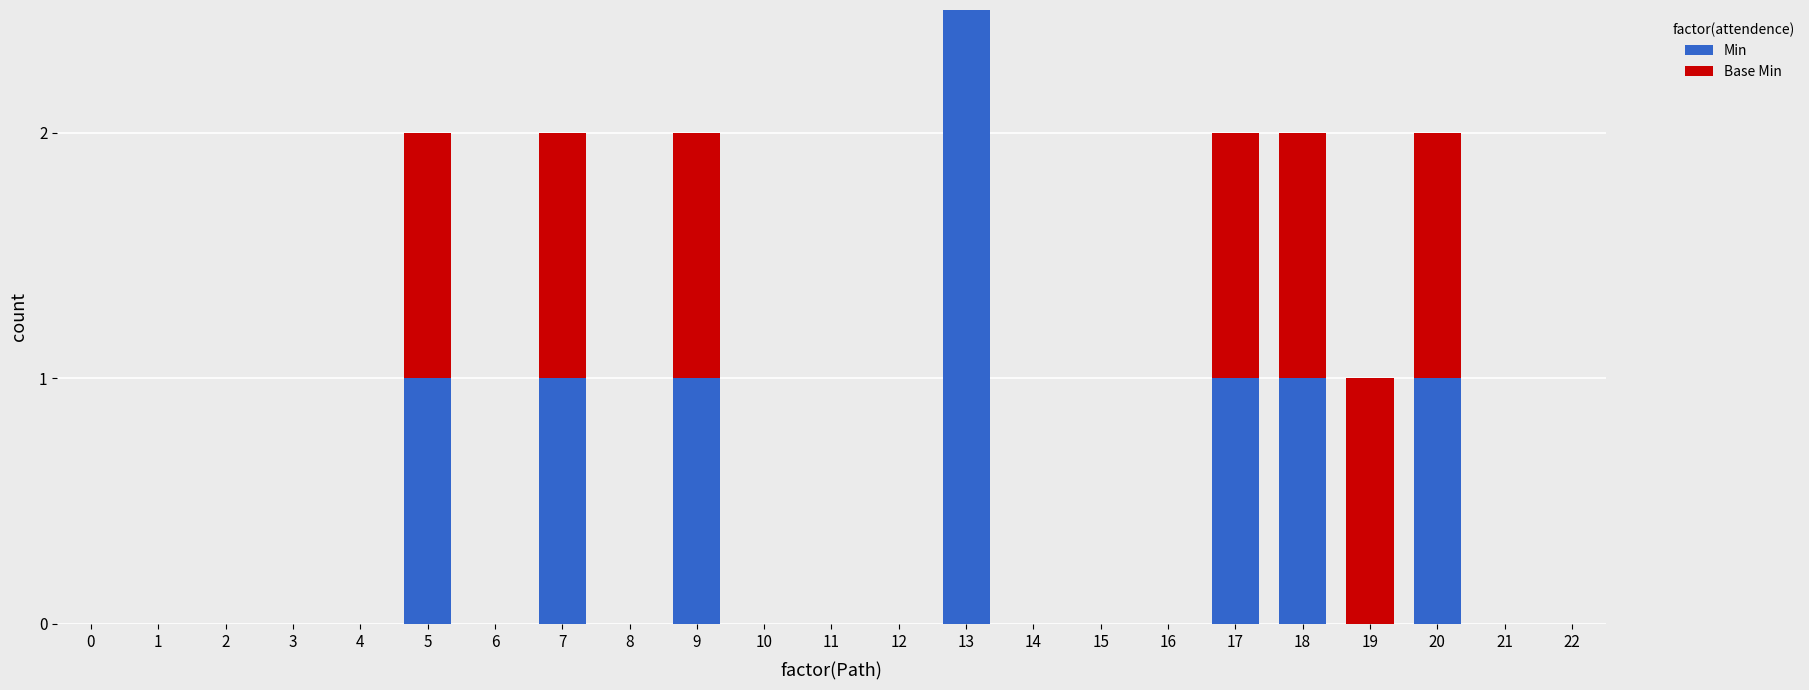

Does the chart contain any negative values?

No